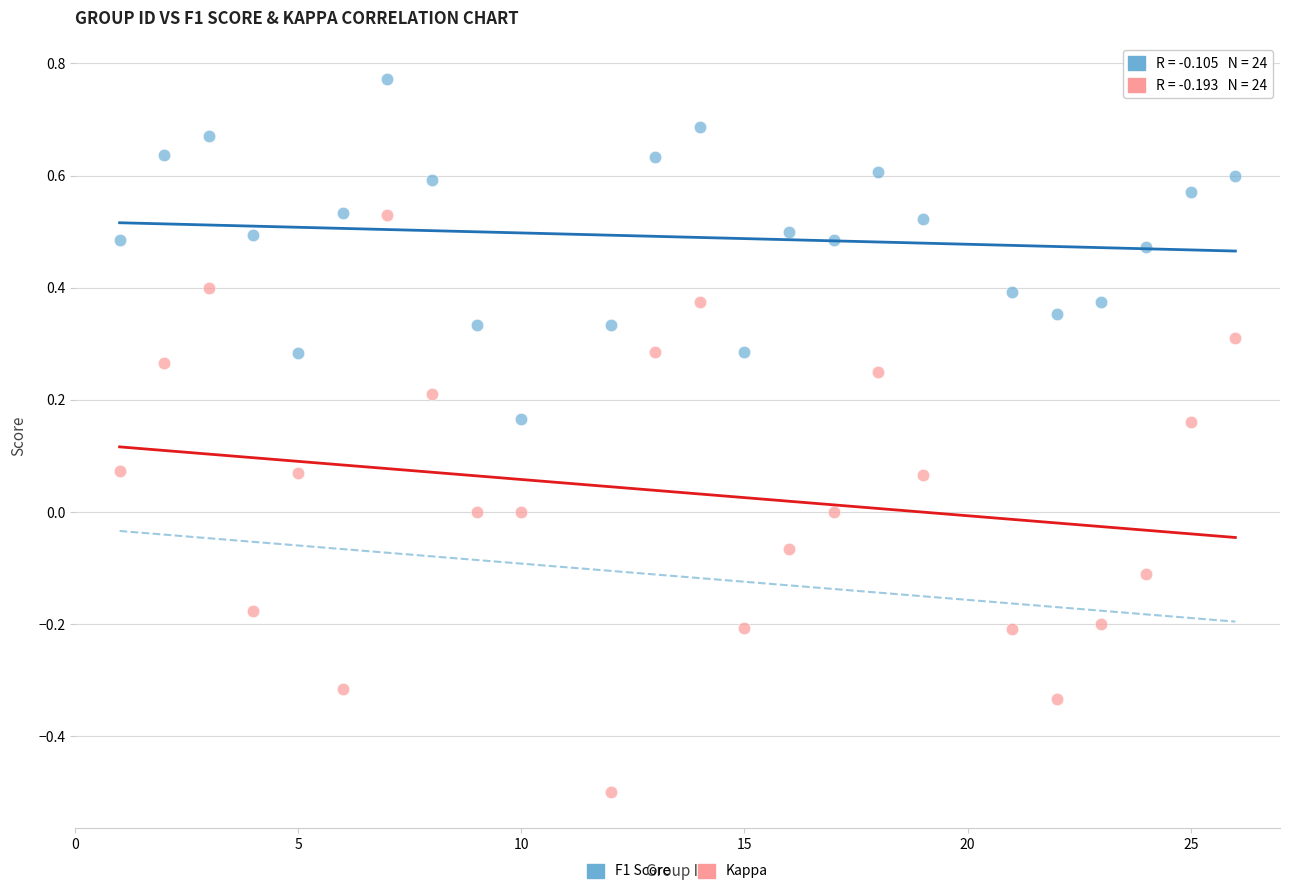

Which series has the largest Y range (max minus min)?

Kappa